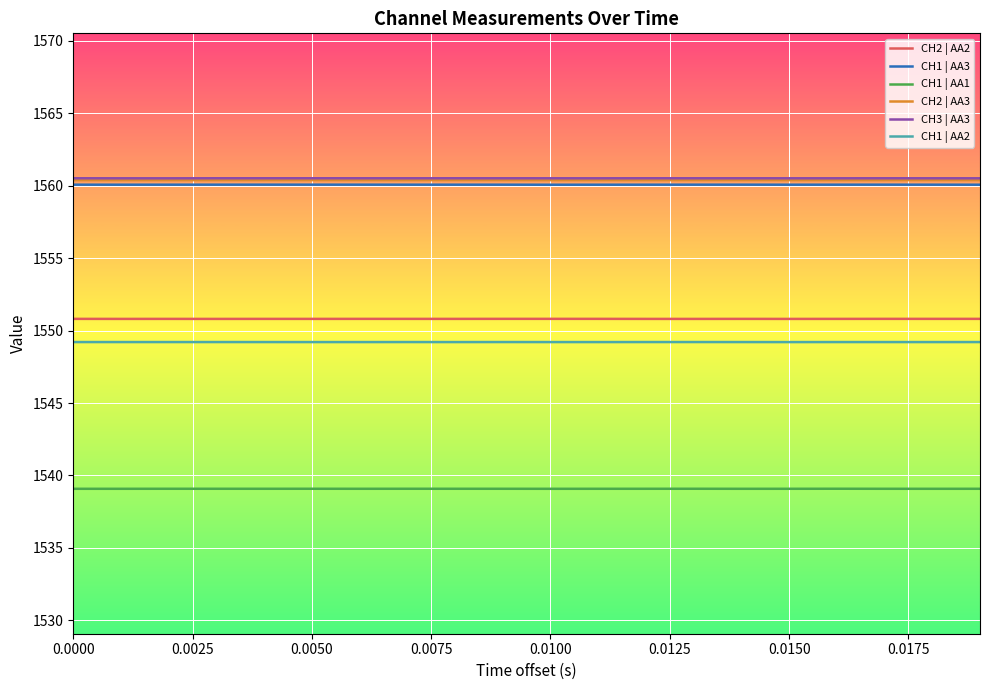

True or false: CH2 | AA2 and CH1 | AA2 intersect in this chart.

False